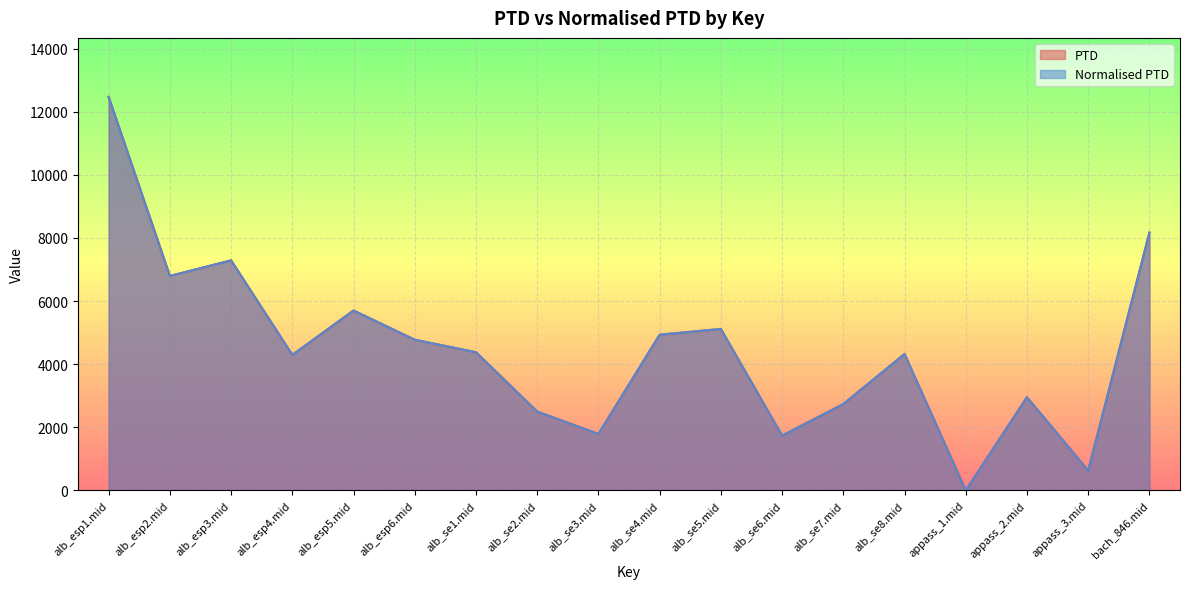

True or false: PTD has a value of 4378.0 at alb_se1.mid.

True